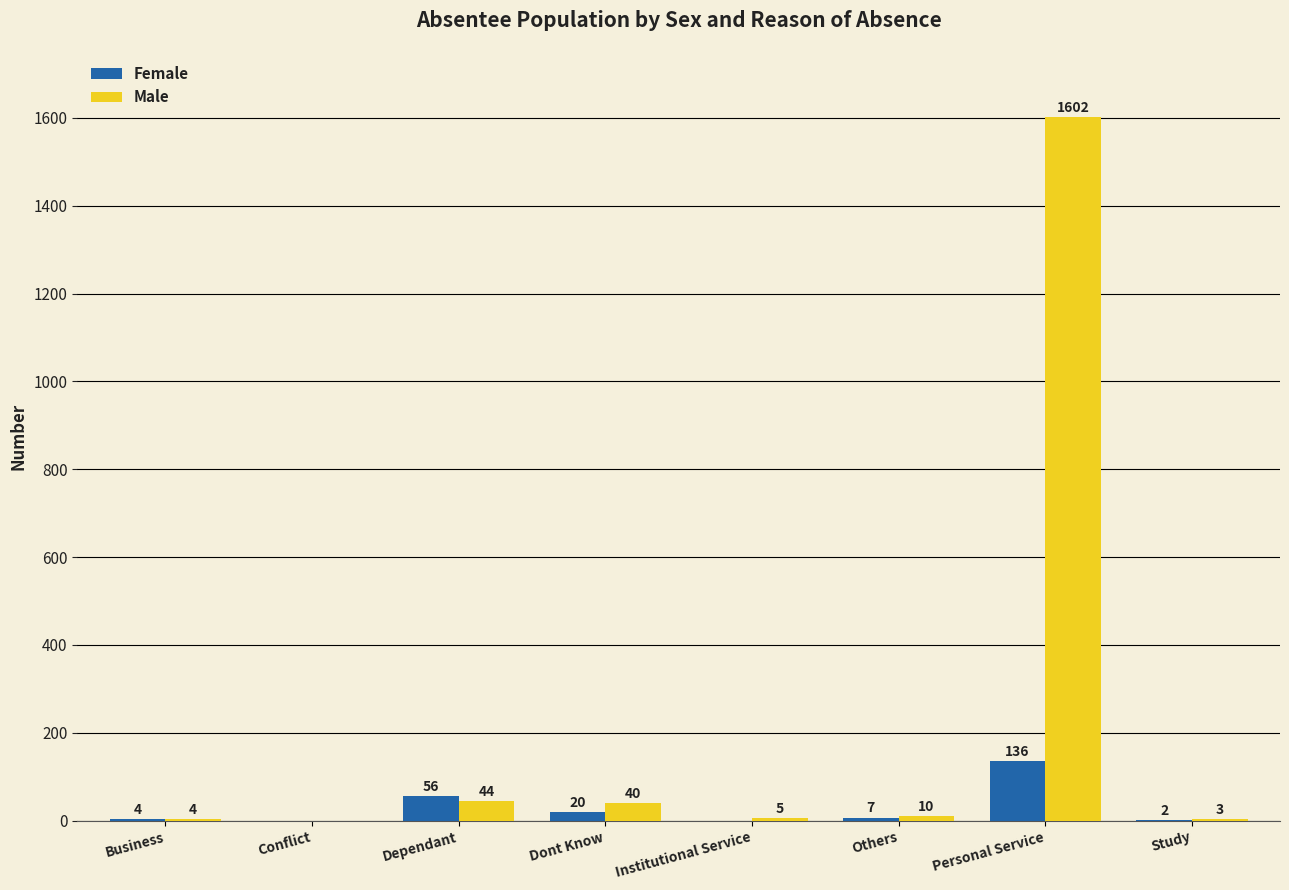

What is the total value across all series at Institutional Service?

5